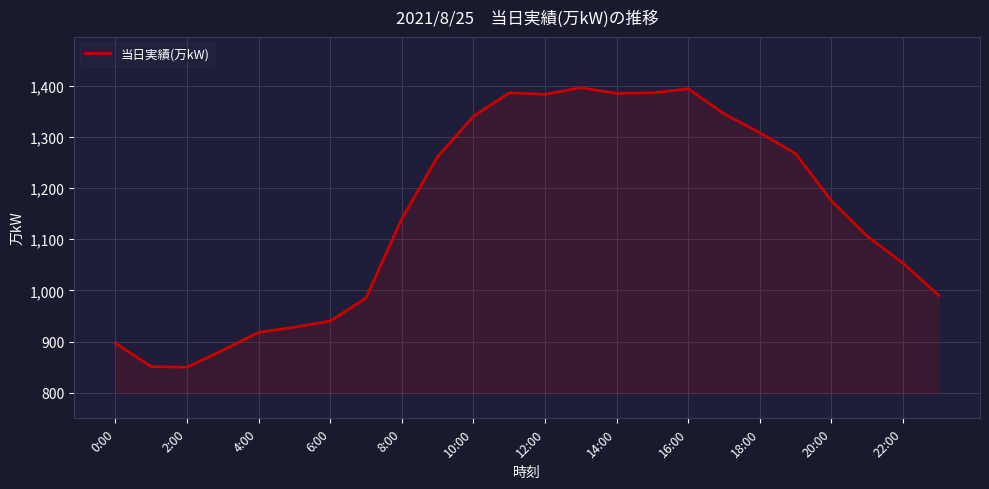

What is the difference between the maximum and minimum values?

546